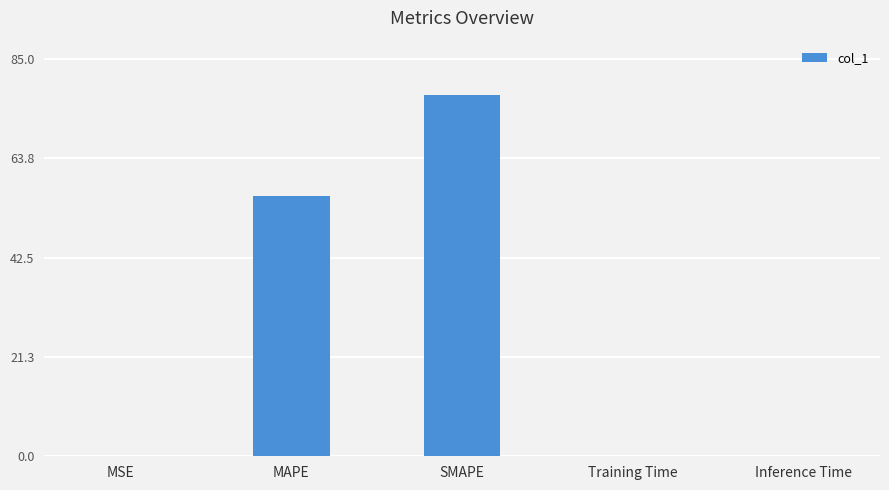

What is the maximum value shown in the chart?

77.3